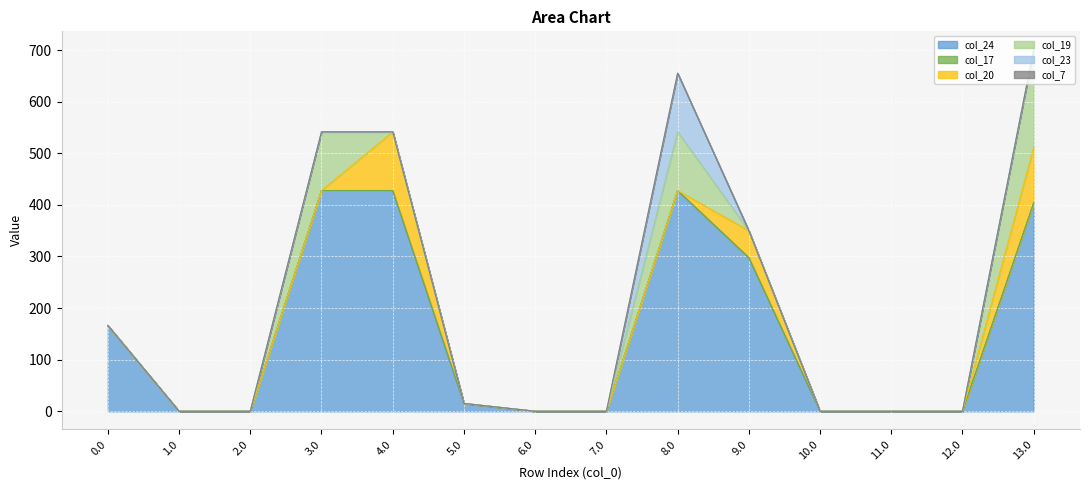

Is it true that col_19 equals 85.9 at 11.0?

False